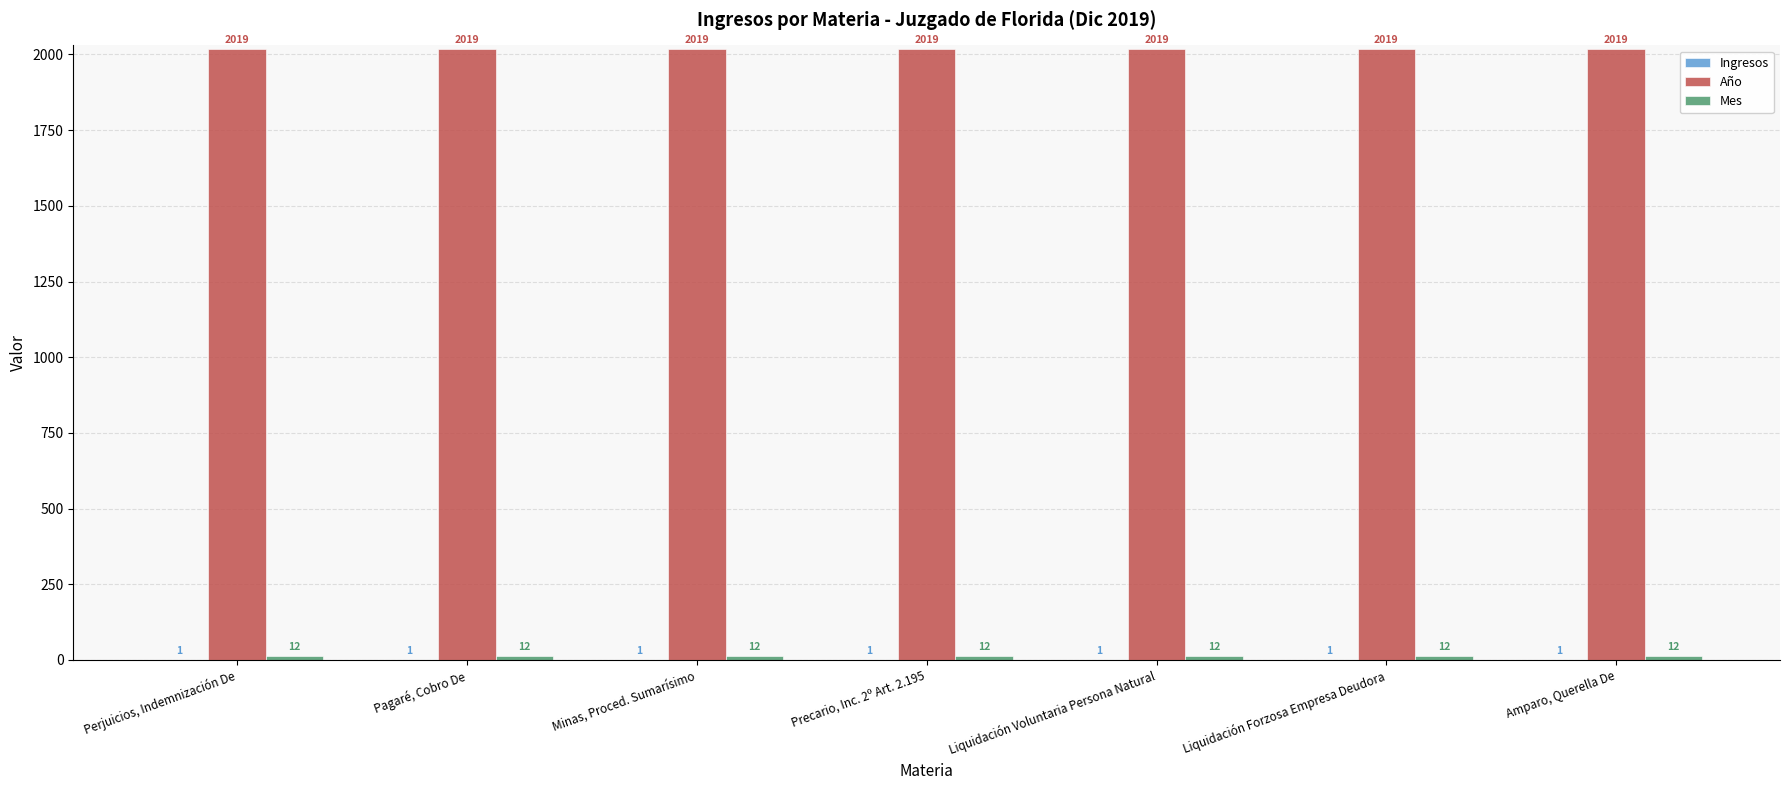

What is the maximum value for Año?

2019